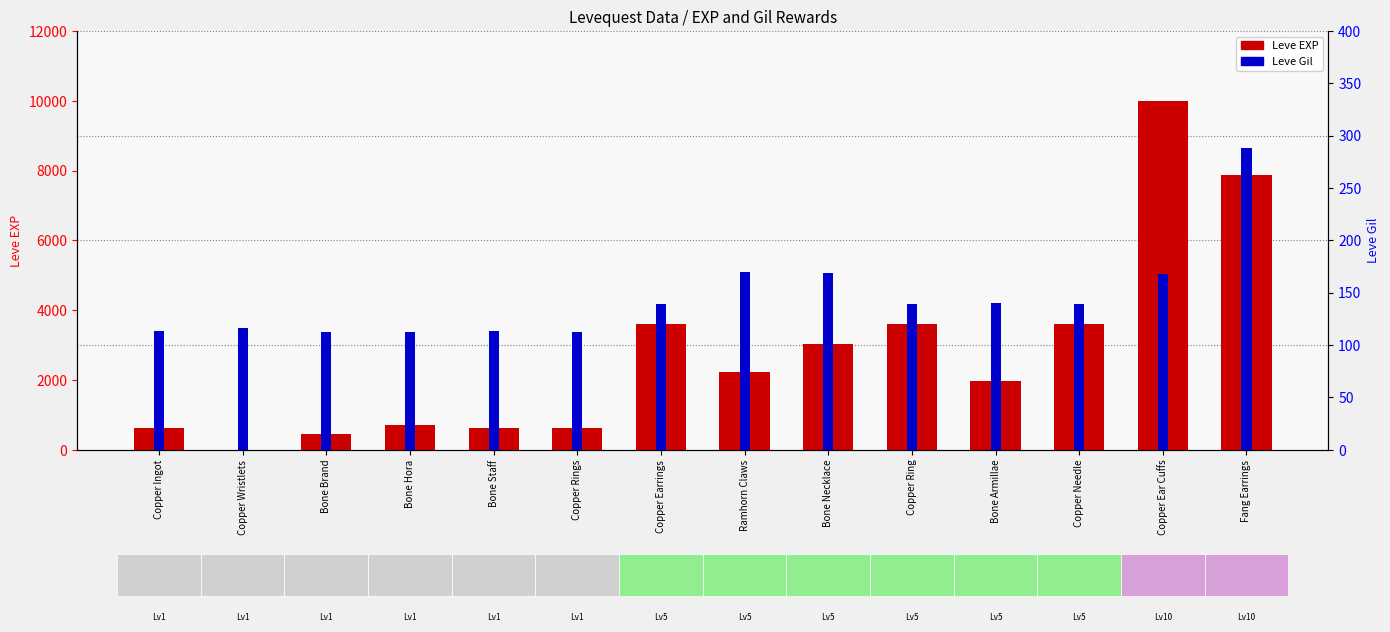

Is the value of Leve Gil at Bone Armillae greater than the value of Leve EXP at Copper Earrings?

No